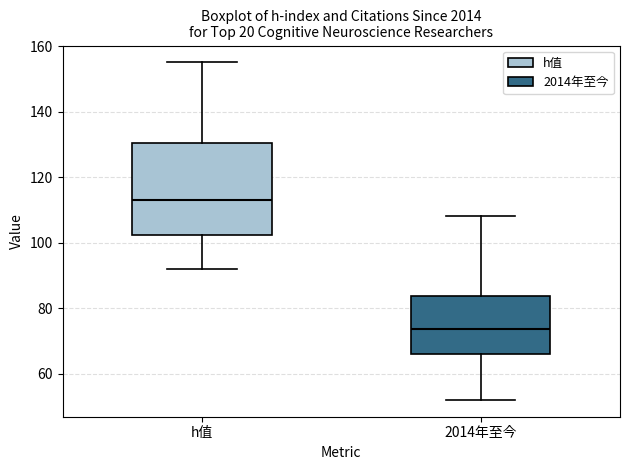

Reading left to right, transcribe this box plot: for each box, give where its median line is, the range the box spans, and where its two whiskers end, as read against the y-axis. The values are not printed on the chart, so give them approximately, as read against the axis.

h值: median 114, box 102 to 130, whiskers 92 to 156
2014年至今: median 74, box 66 to 84, whiskers 52 to 108